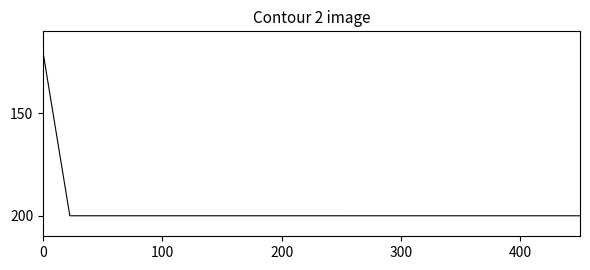

What is the difference between the second highest and minimum values?

80.0